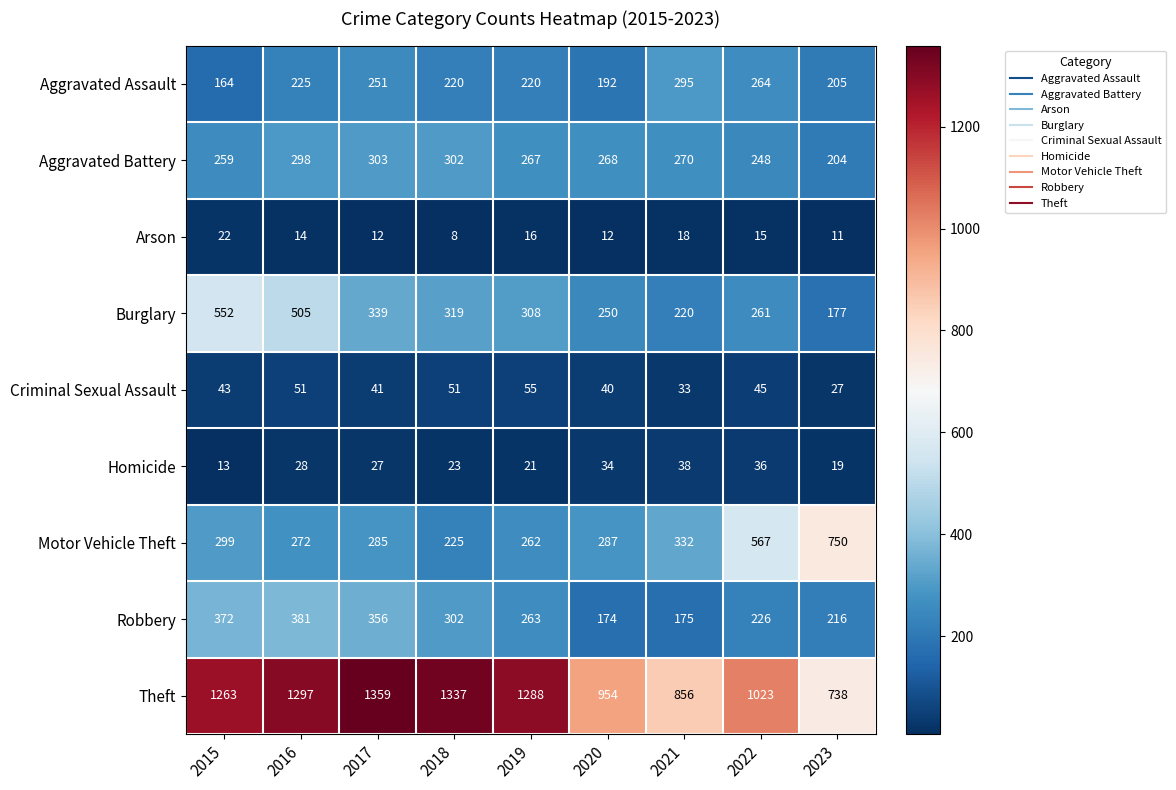

List the labels in order of Burglary value, smallest first.

2023, 2021, 2020, 2022, 2019, 2018, 2017, 2016, 2015